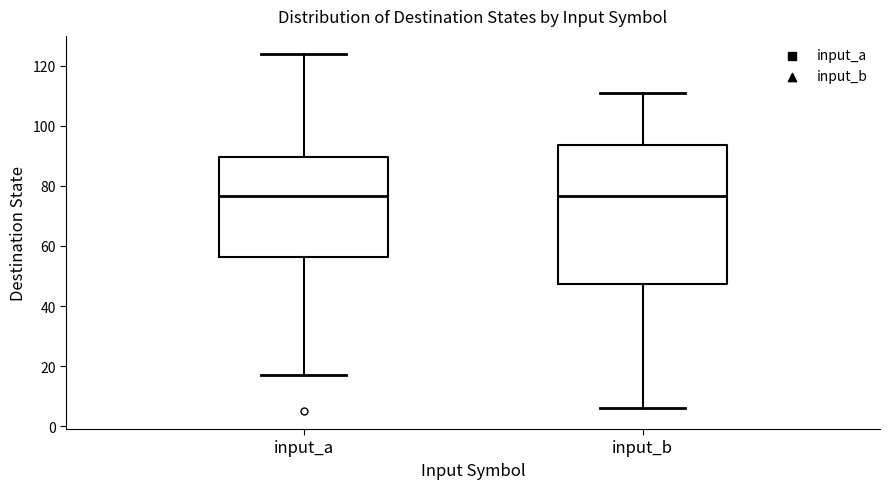

Reading left to right, transcribe this box plot: for each box, give where its median line is, the range the box spans, and where its two whiskers end, as read against the y-axis. The values are not printed on the chart, so give them approximately, as read against the axis.

input_a: median 76, box 56 to 90, whiskers 18 to 124
input_b: median 76, box 48 to 94, whiskers 6 to 112